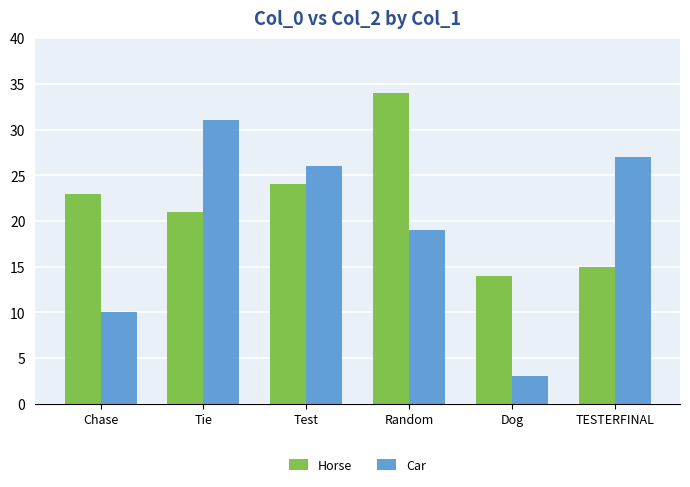

What is the label of the 2nd bar from the left?

Tie